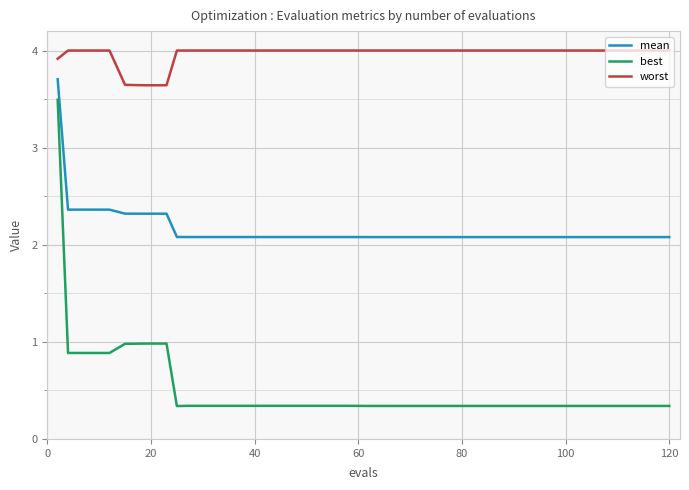

Is this an area chart (filled region under the line)?

No